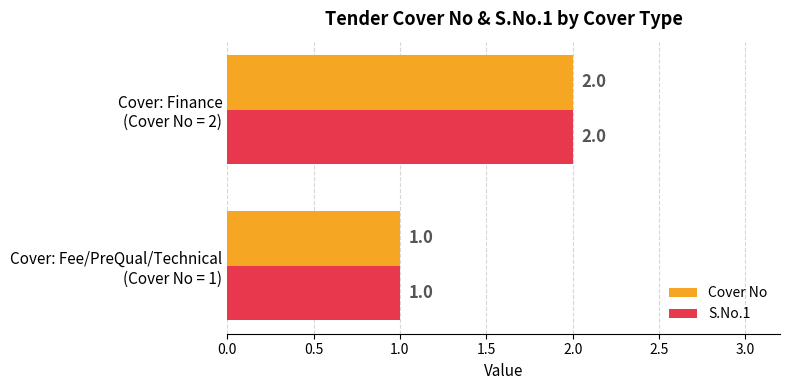

What is the sum of all Cover No values?

3